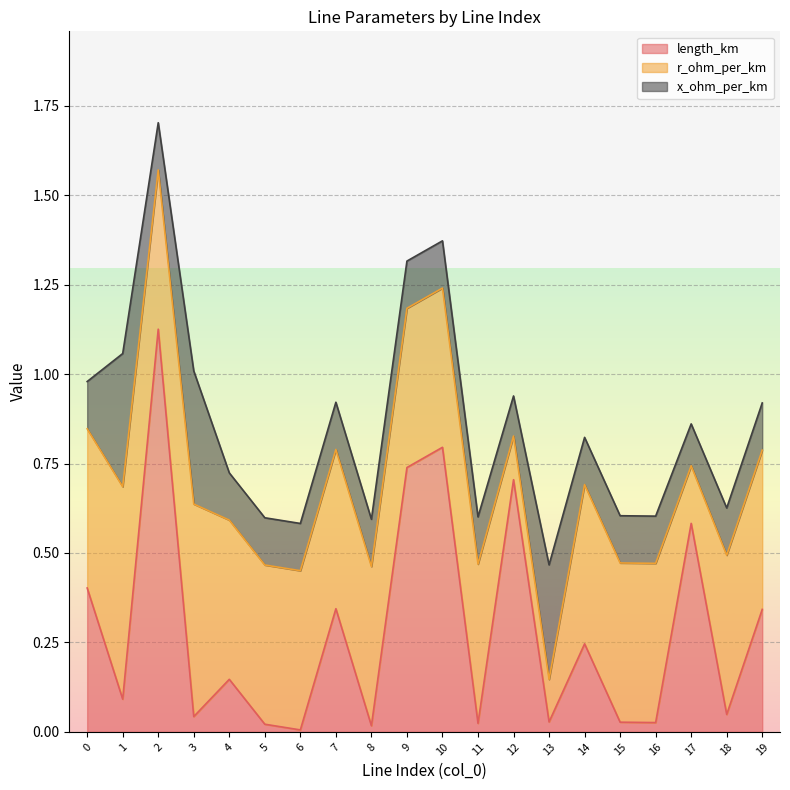

Is the value of length_km at 18 greater than the value of r_ohm_per_km at 15?

No